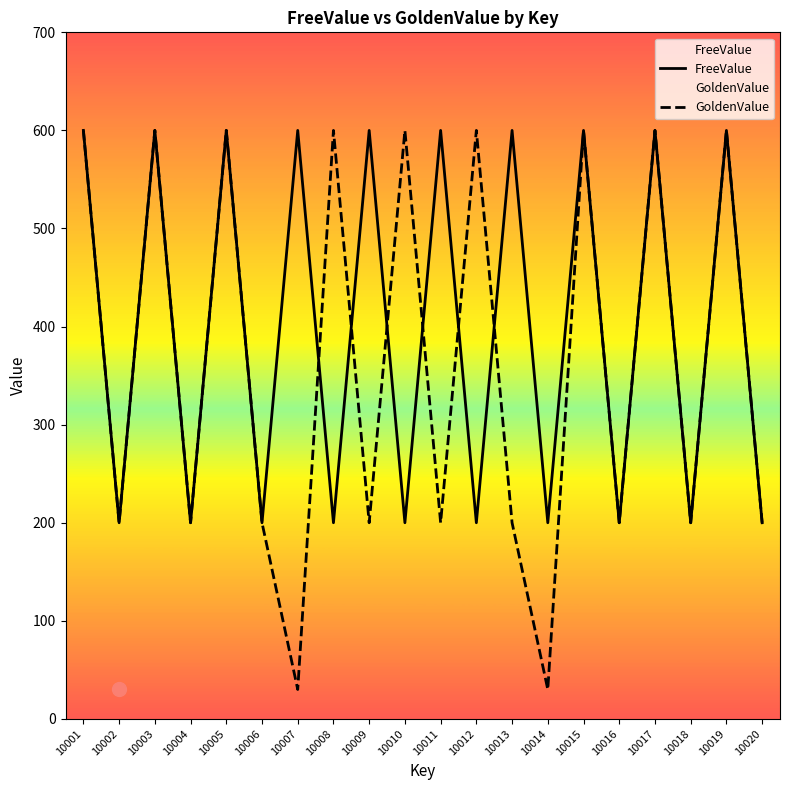

True or false: FreeValue has more than 1 interior local peaks.

True